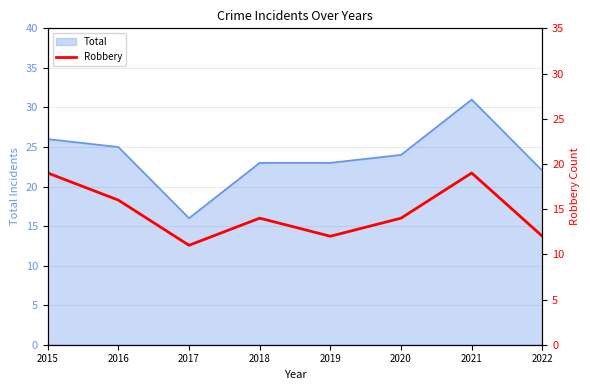

Is it true that Total equals 22 at 2022?

True